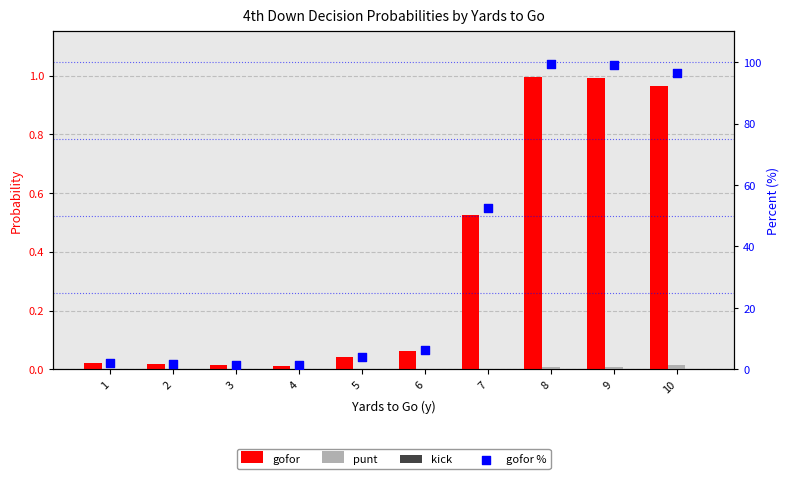

What is the total value across all series at 10?

97.5